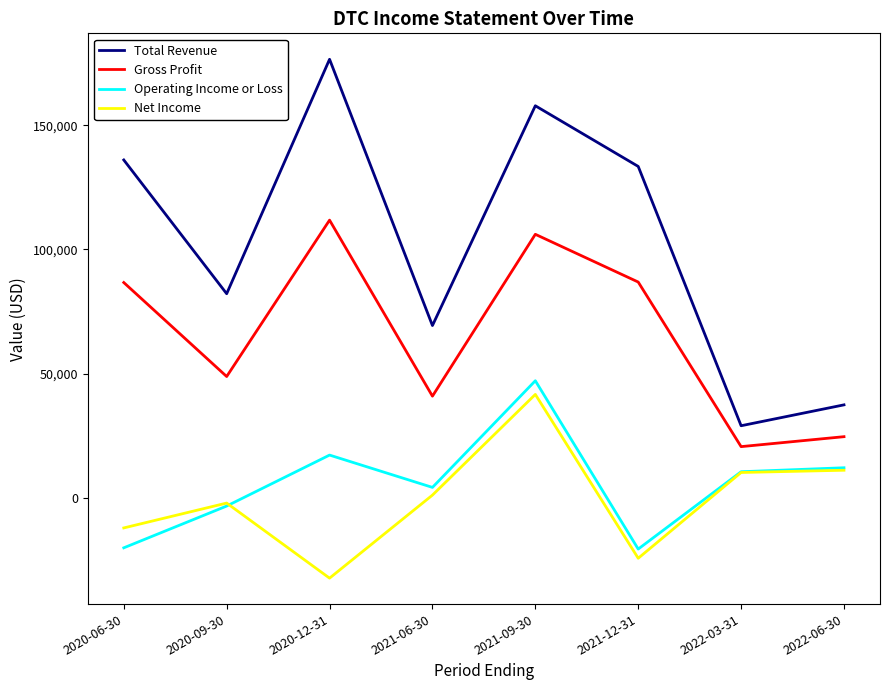

At which category is the sum across all series the highest?

2021-09-30